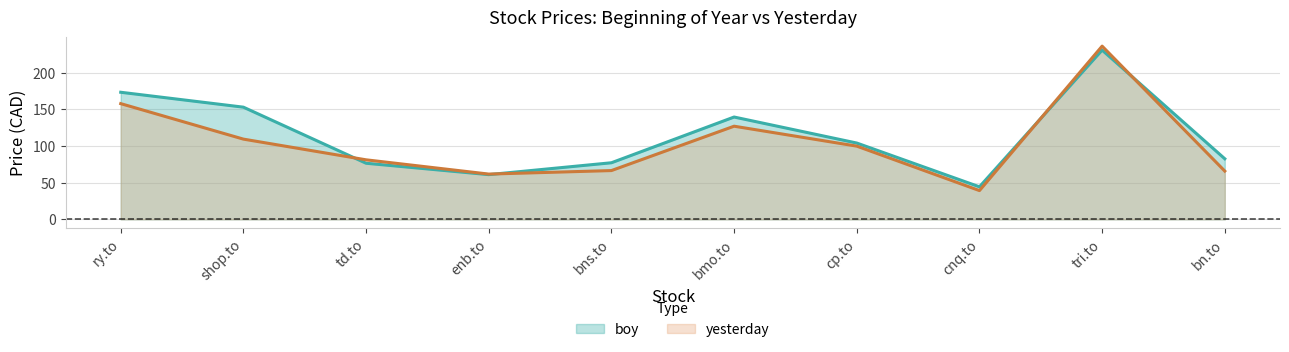

What are all the series names shown in the legend?

boy, yesterday